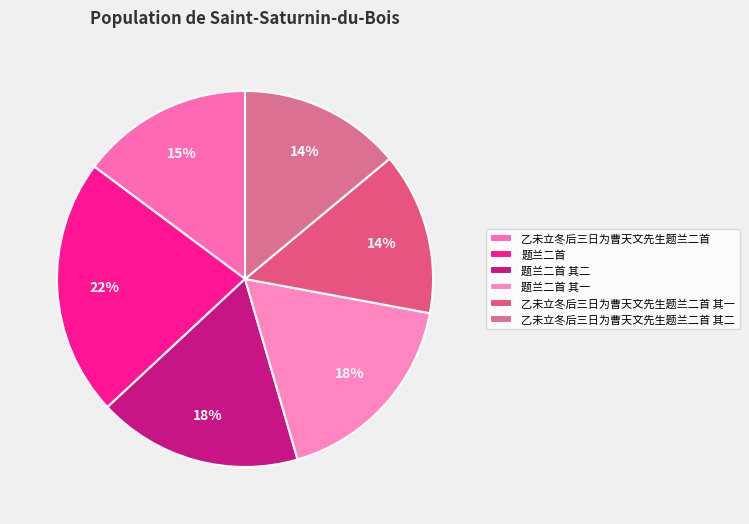

Count the number of slices in the pie.

6